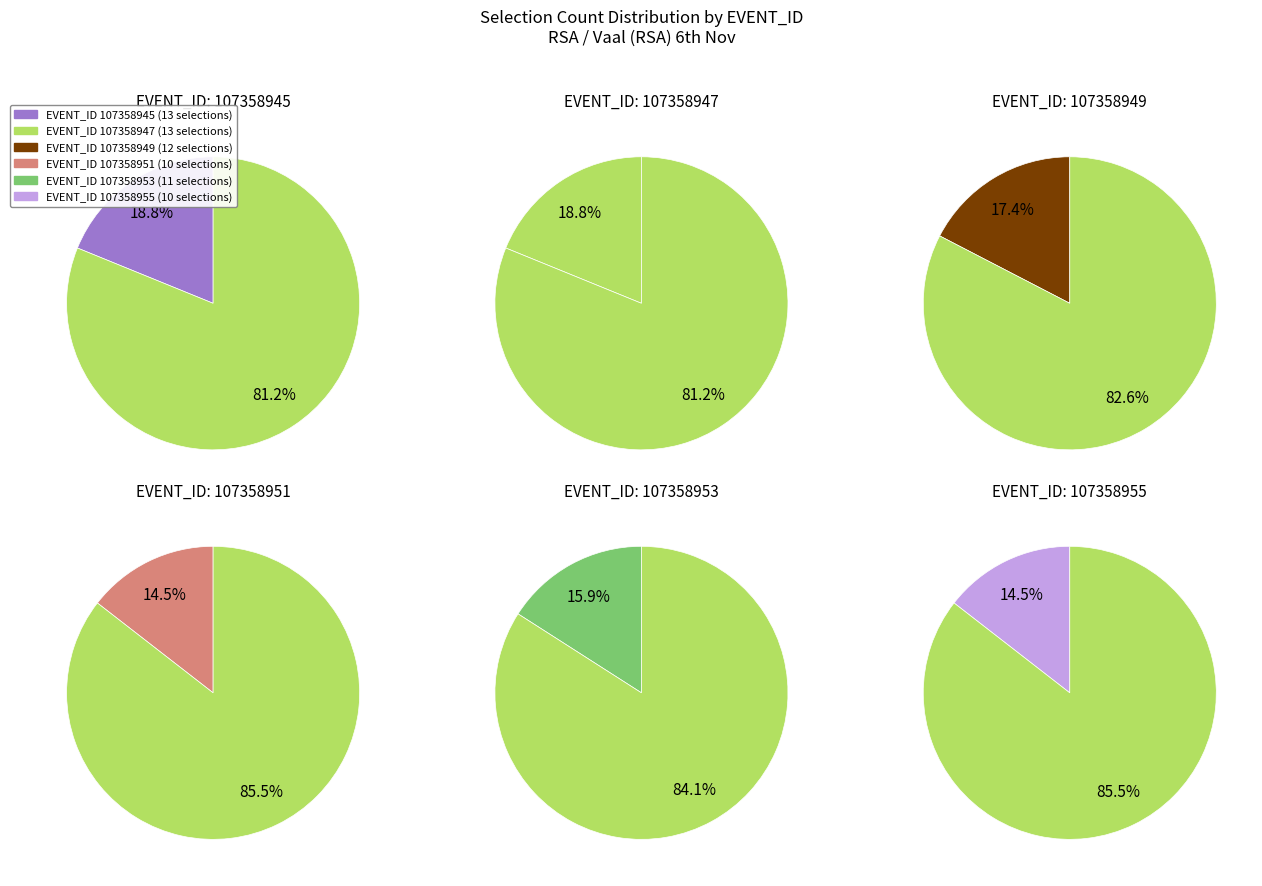

How many slices are in this pie chart?

6